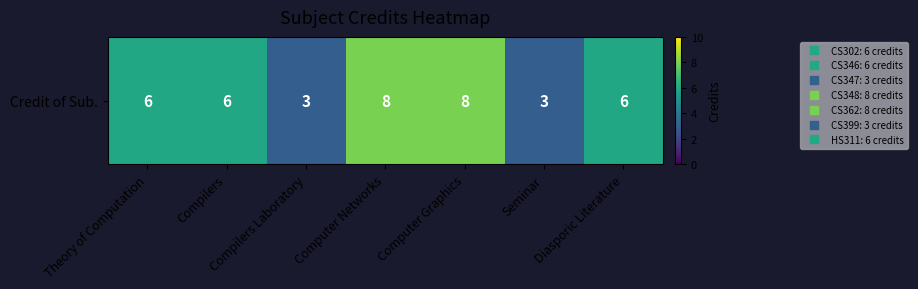

How many data points are above 6?

2